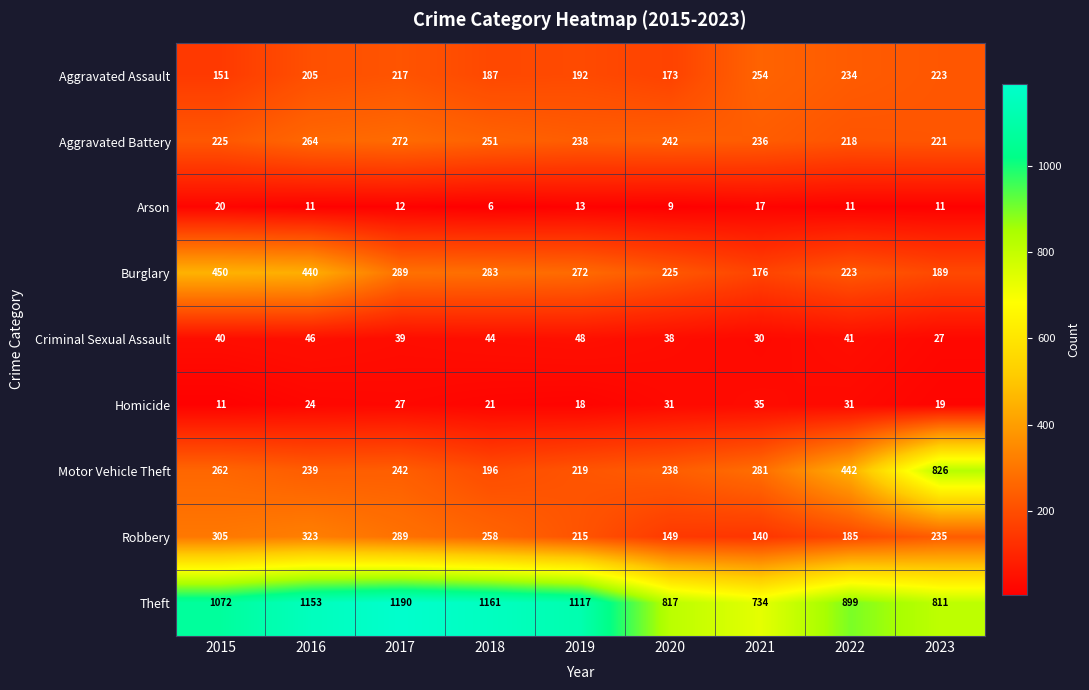

Which category has the lowest value across all series?

2018